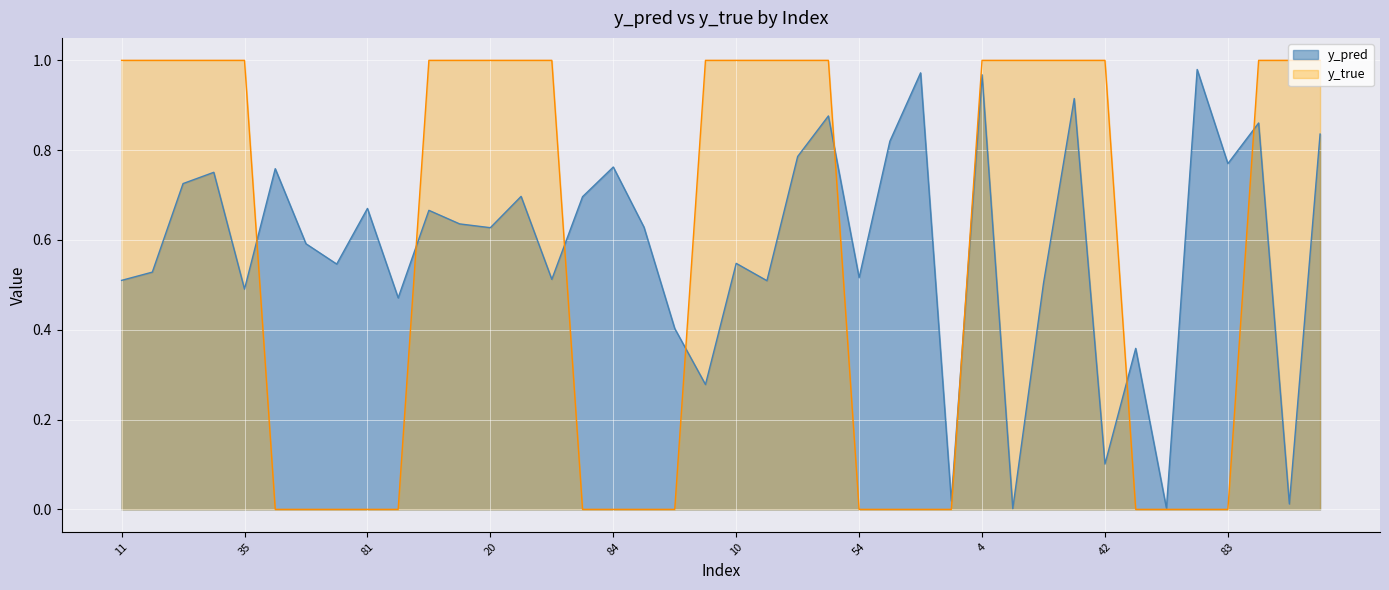

What are all the series names shown in the legend?

y_pred, y_true